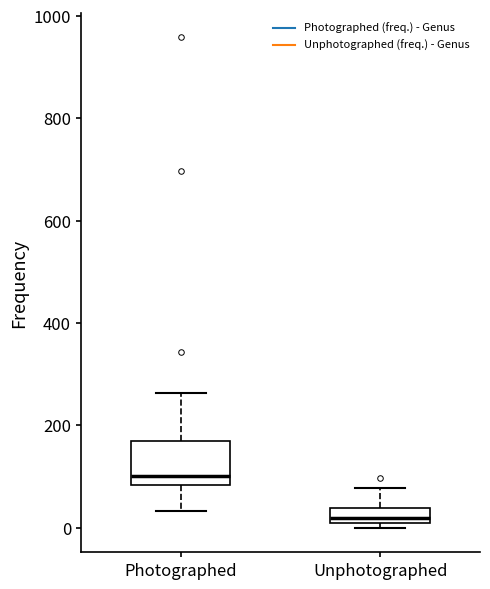

Where does the median line of the box for Unphotographed sit on the y-axis? The values are not printed on the chart, so give them approximately, as read against the axis.

20